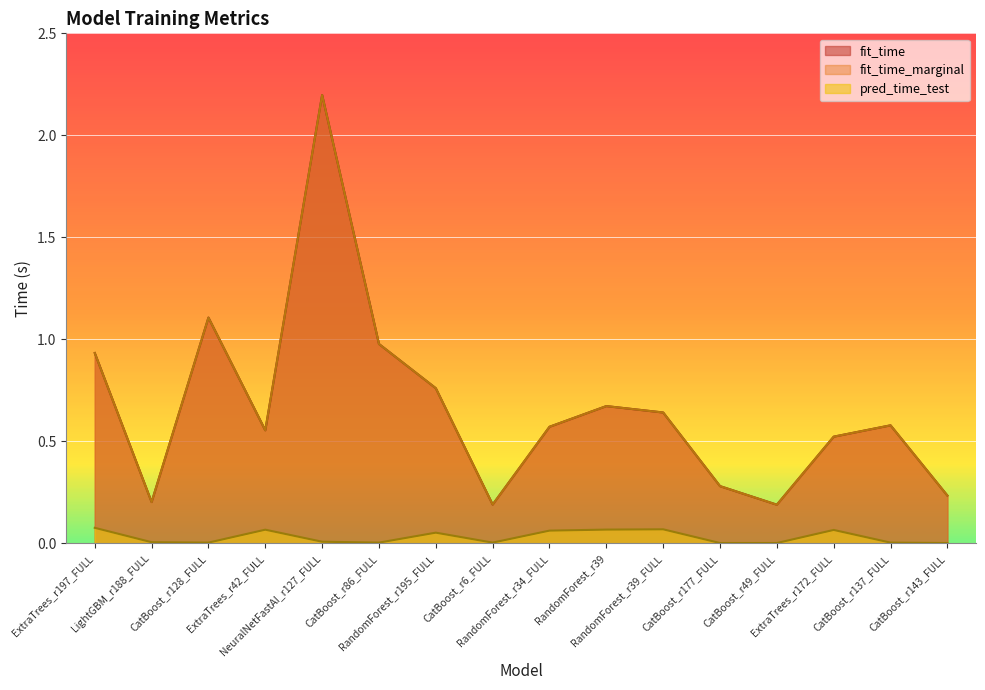

True or false: fit_time_marginal and fit_time cross at least once.

False